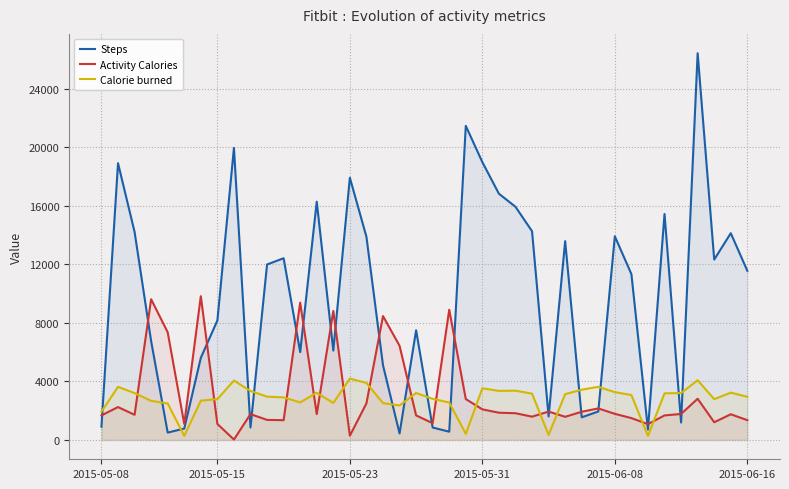

The value of Steps at 16 is 7945. True or false?

False